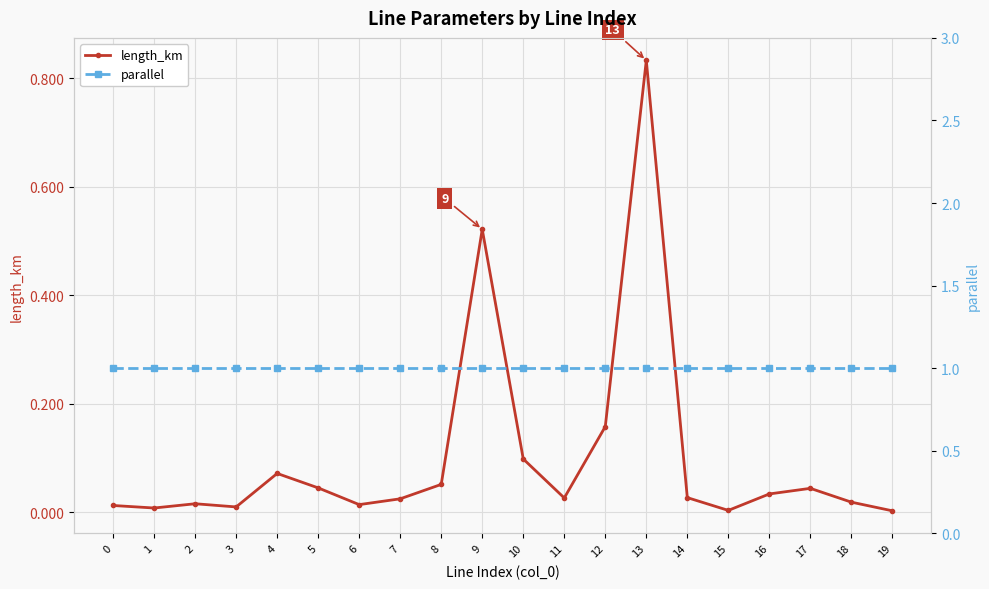

How many distinct data groups are displayed?

2